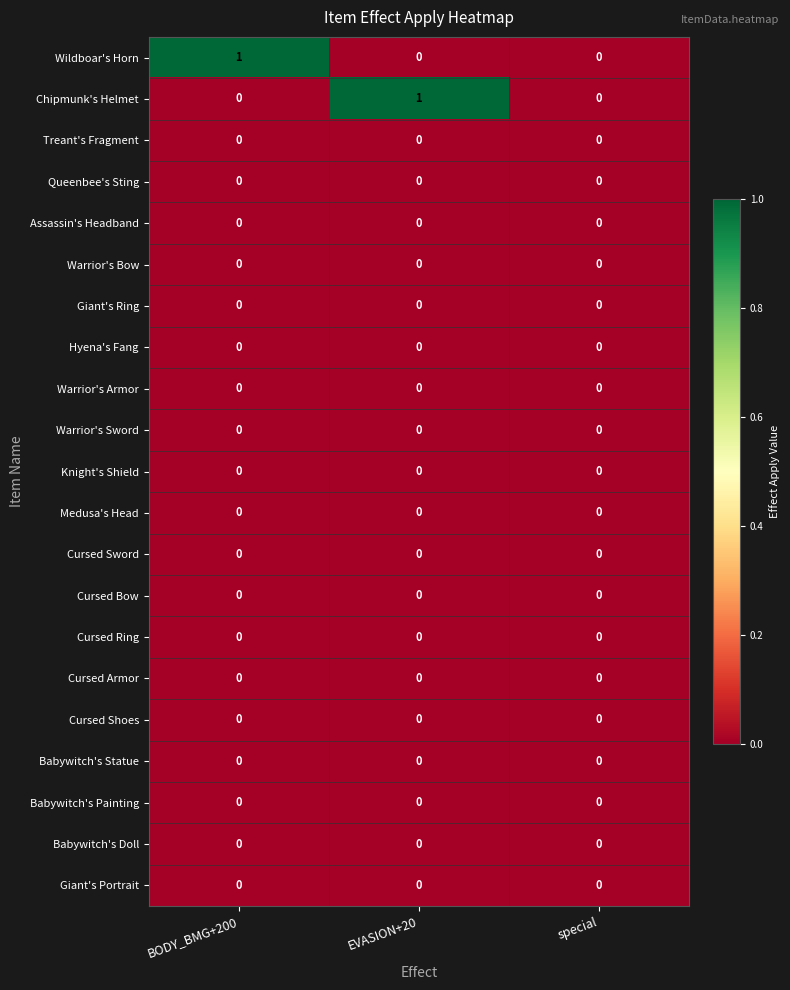

The Warrior's Armor series shows 0 at EVASION+20. True or false?

True